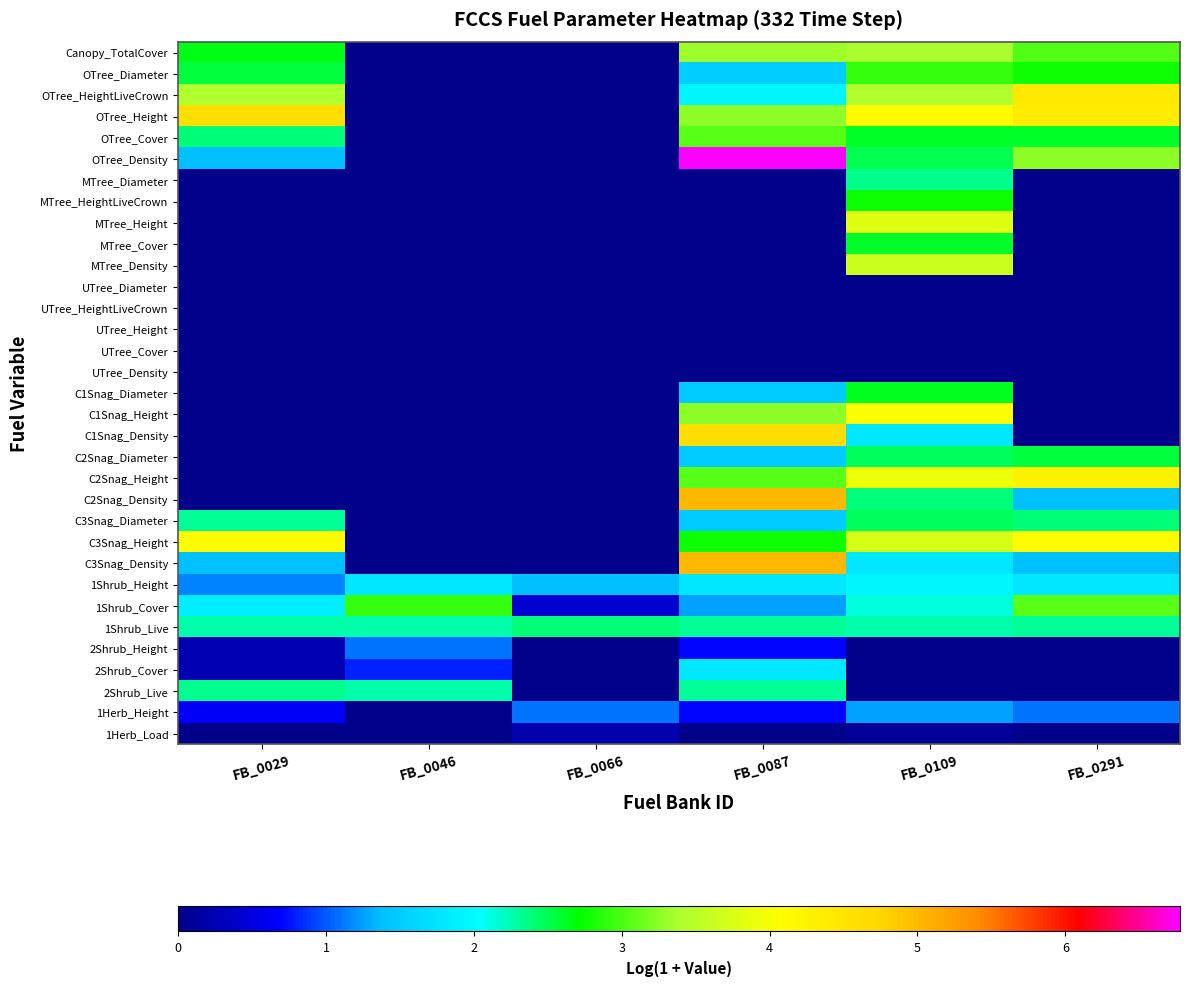

At how many categories does at least one series exceed 1?

6